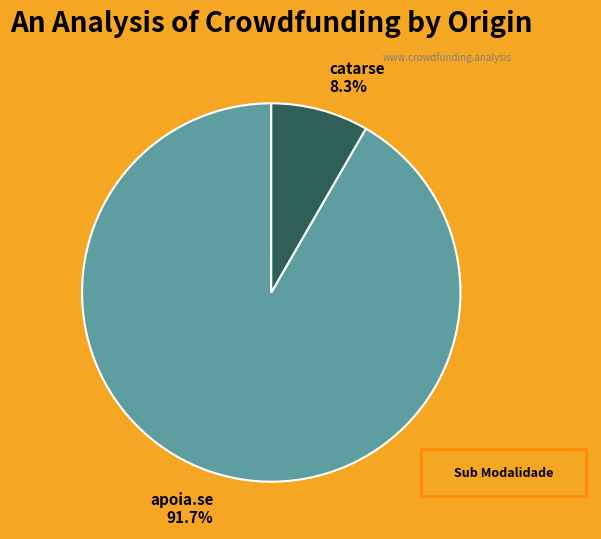

Which category accounts for the majority?

apoia.se